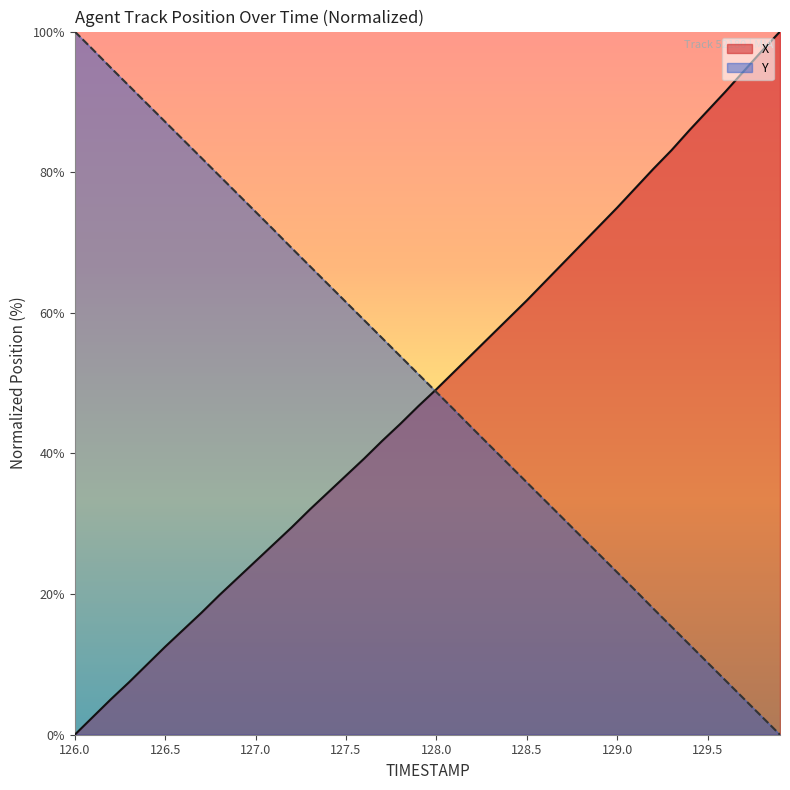

At how many categories does at least one series exceed 96?

4